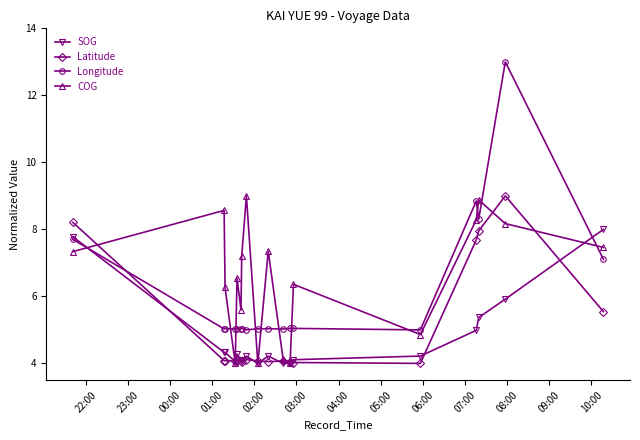

Which series has the widest spread of values?

Longitude